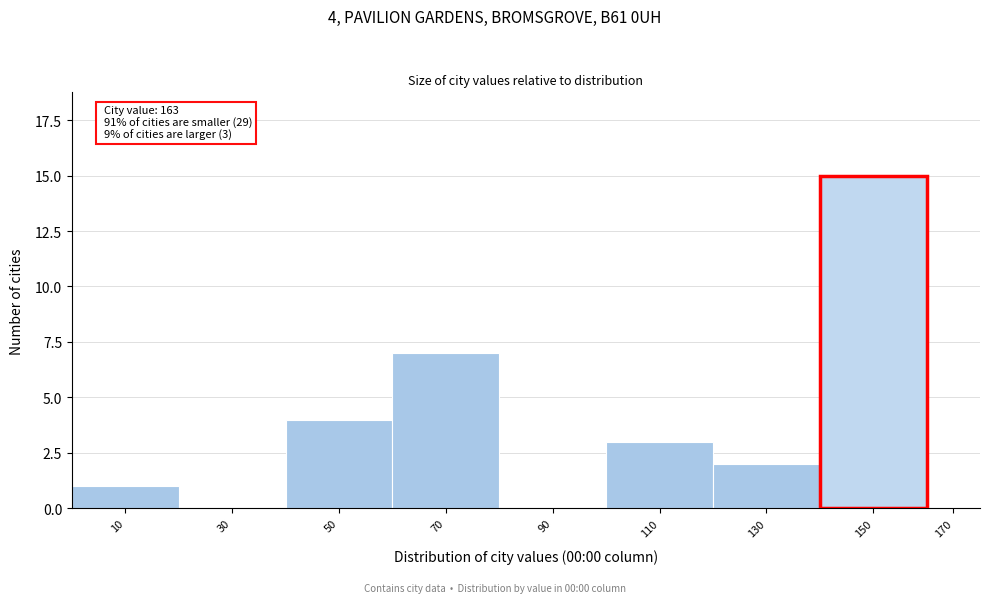

Reading left to right, list all the values displayed in this chart.

10=1	30=0	50=4	70=7	90=0	110=3	130=2	150=15	170=0